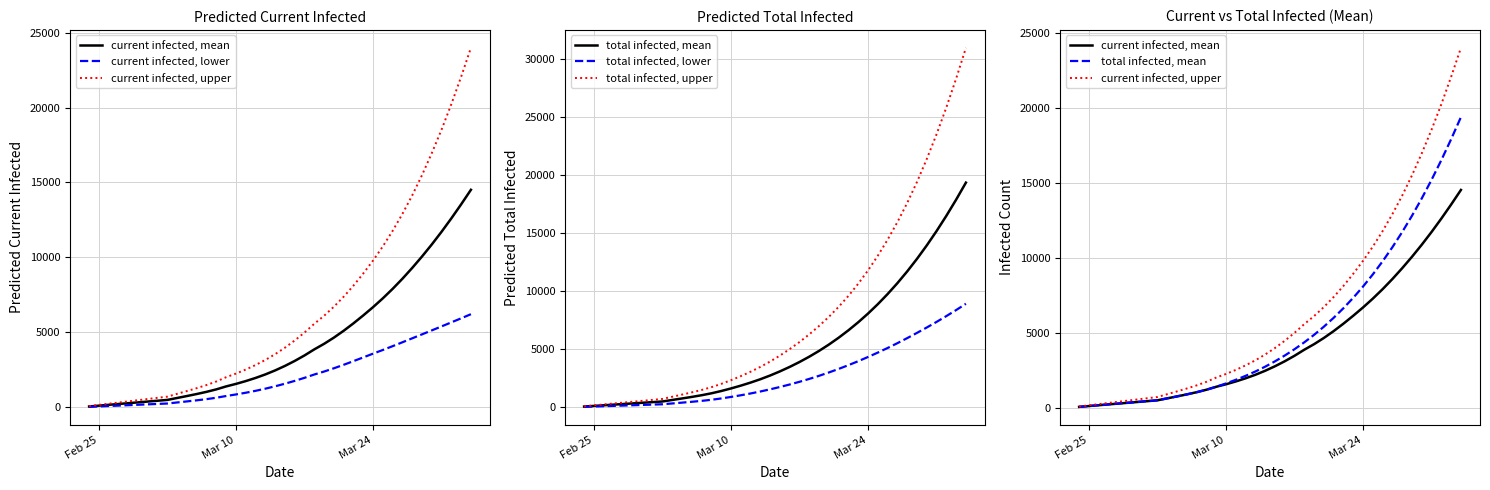

What is the average value of the current infected, lower series?

2132